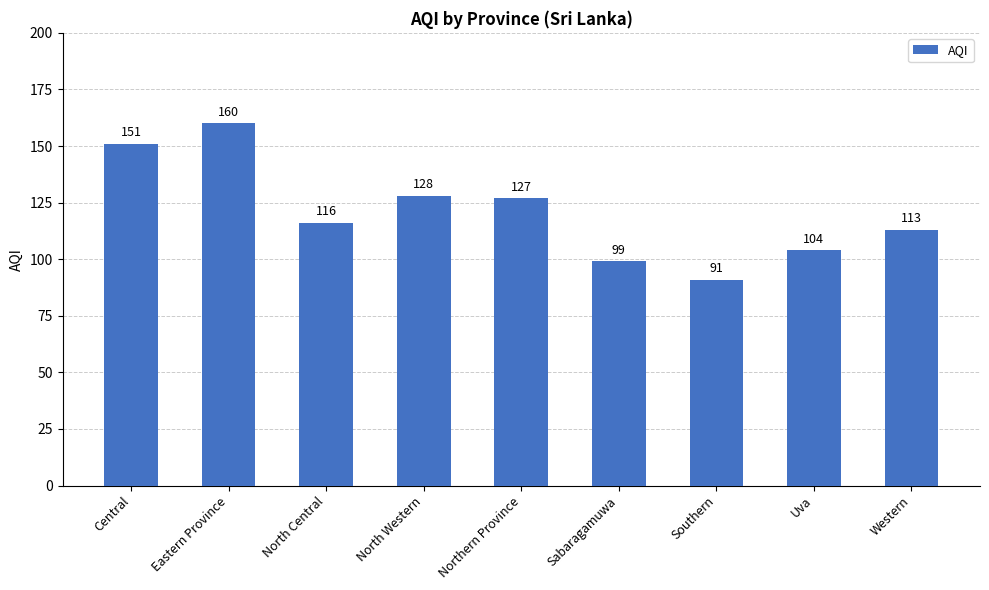

Is it true that the value at North Western is 128?

True